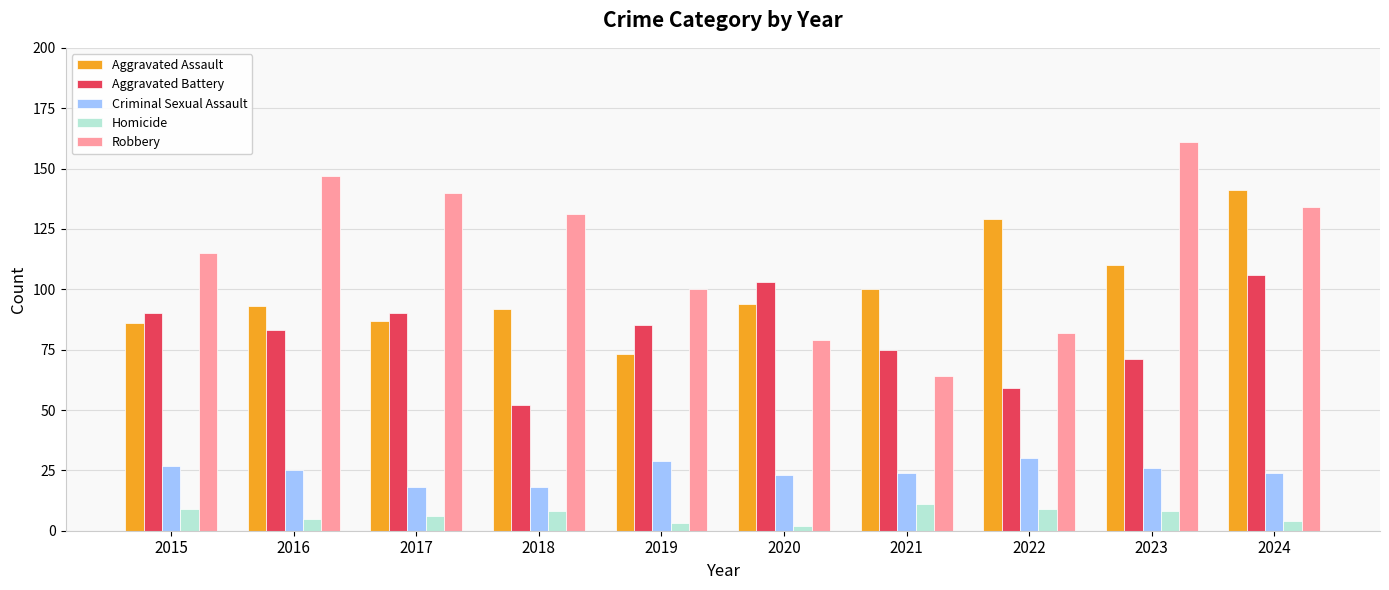

Which series has the largest total across all categories?

Robbery